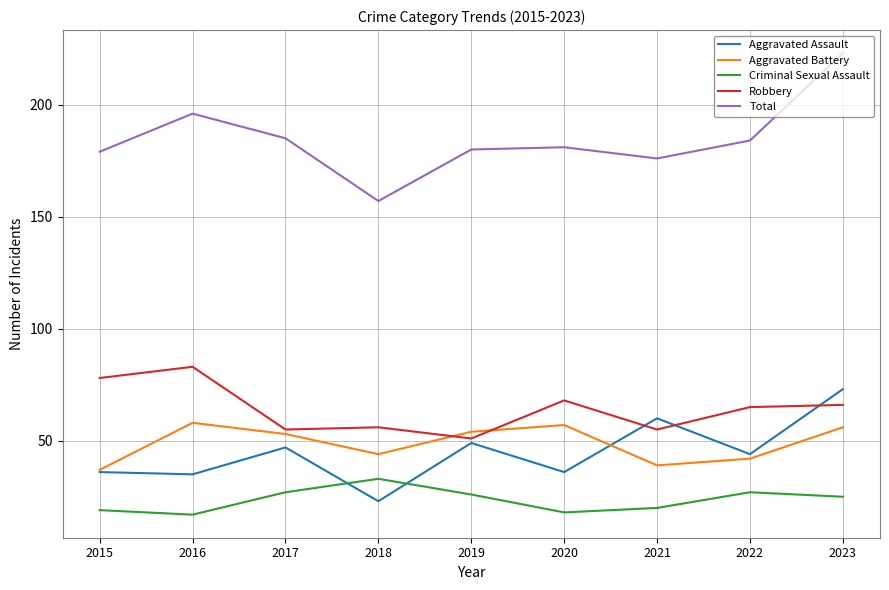

Between 2017 and 2018, which series saw the biggest shift?

Total